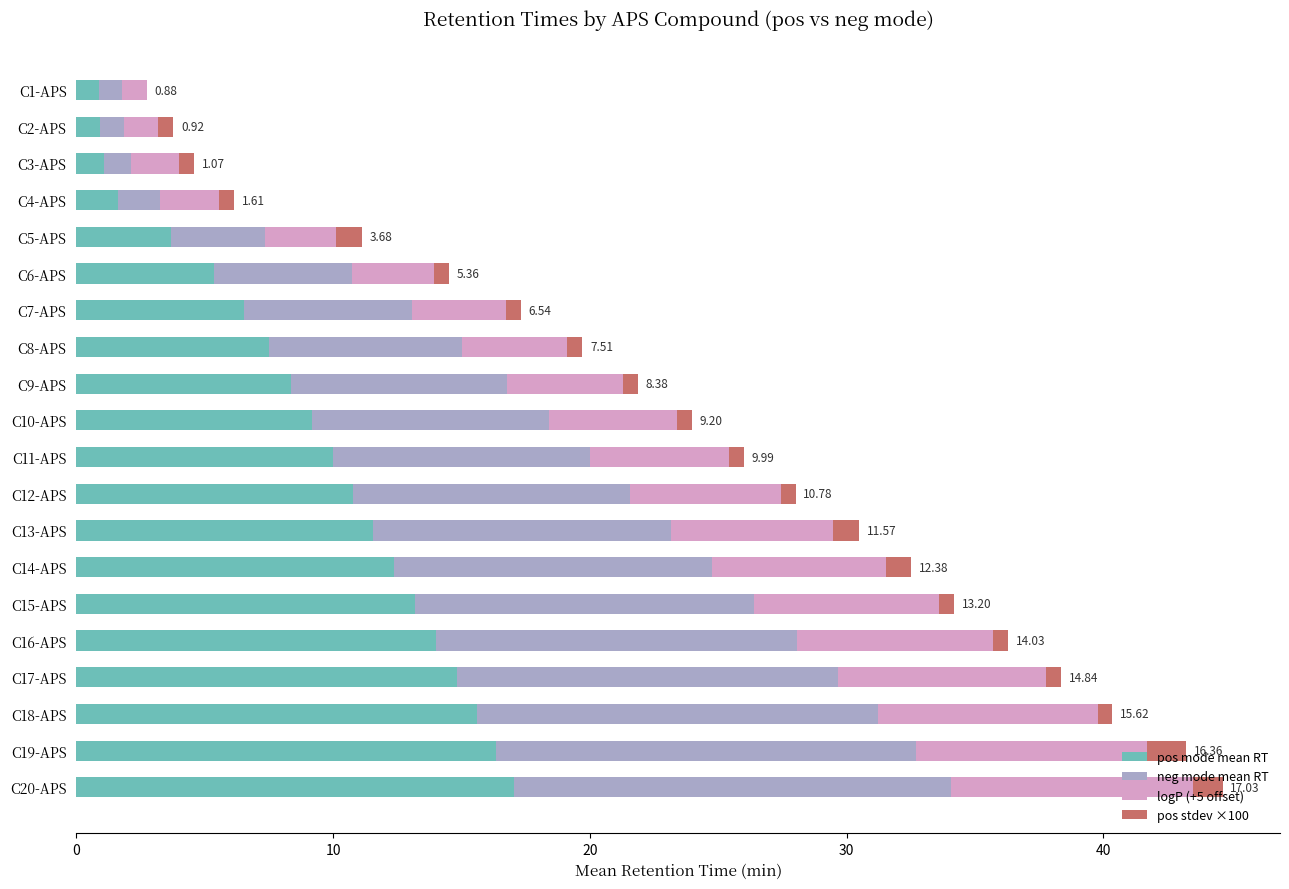

What are all the series names shown in the legend?

pos mode mean RT, neg mode mean RT, logP (+5 offset), pos stdev ×100